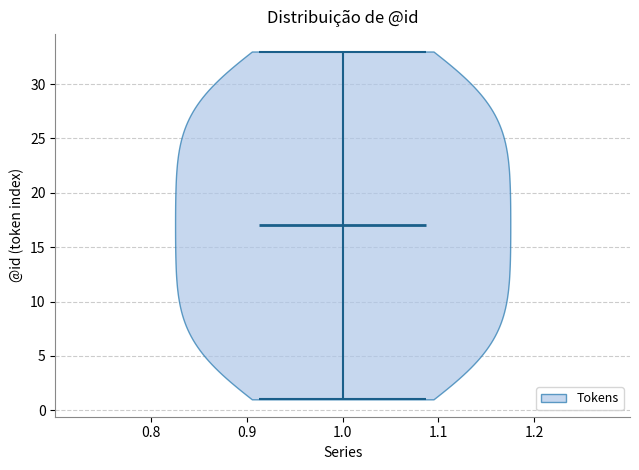

Read this violin plot against the y-axis: where its median line is, and the lowest and highest points the violin reaches. The values are not printed on the chart, so give them approximately, as read against the axis.

median line 17, lowest point 1, highest point 33